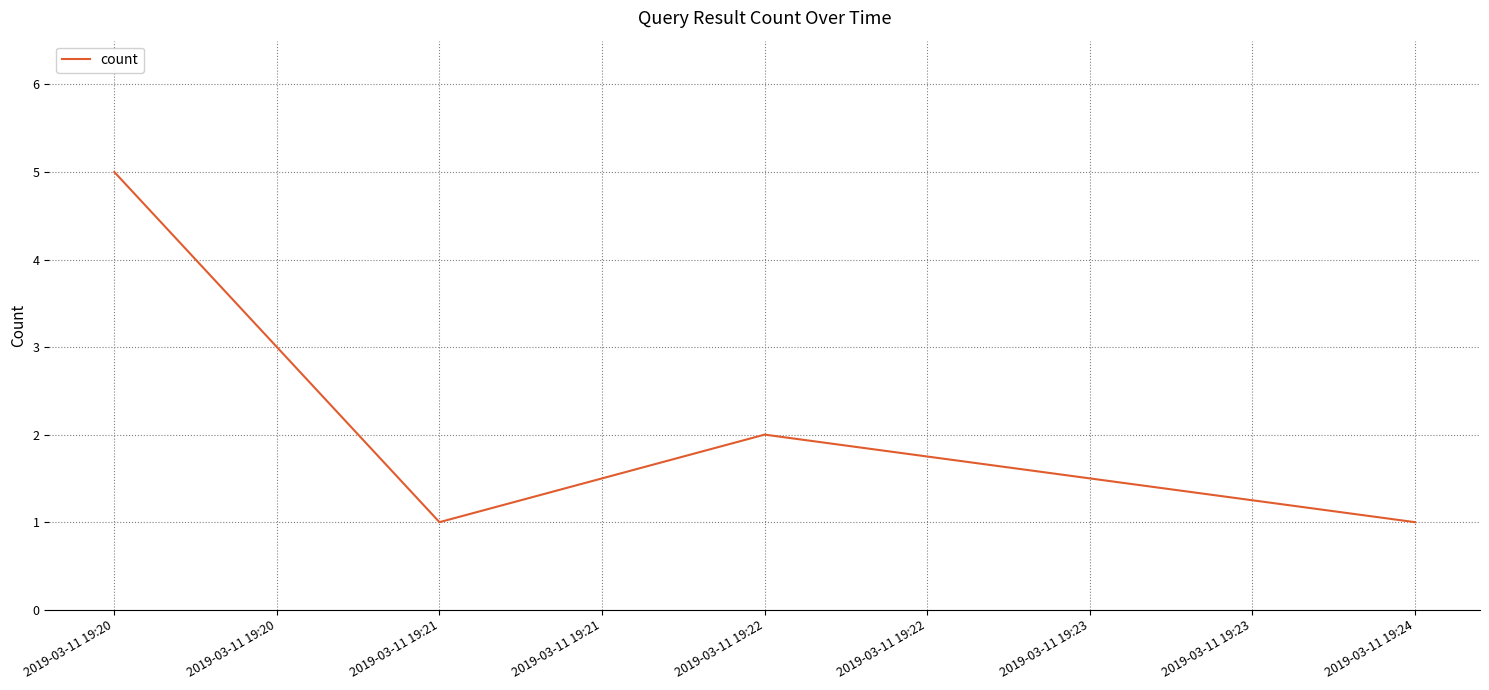

Is it true that the value at 2019-03-11 19:20 is 0?

False